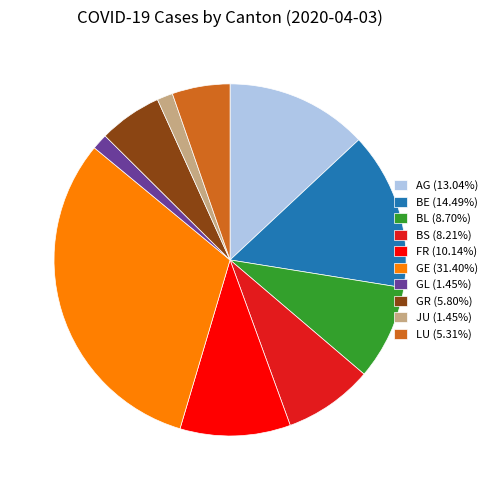

Is the sum of FR and JU greater than half?

No